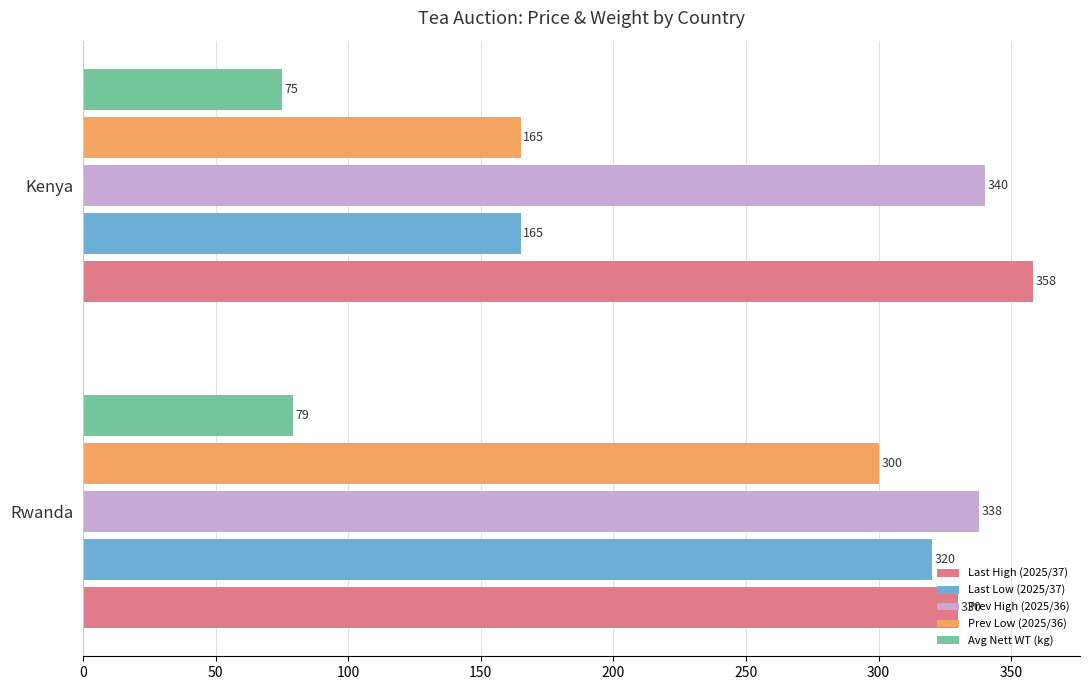

At how many categories does at least one series exceed 80?

2